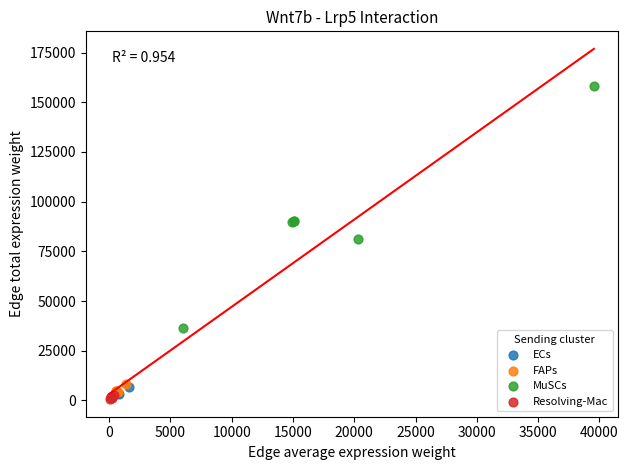

Which series has the largest Y range (max minus min)?

MuSCs